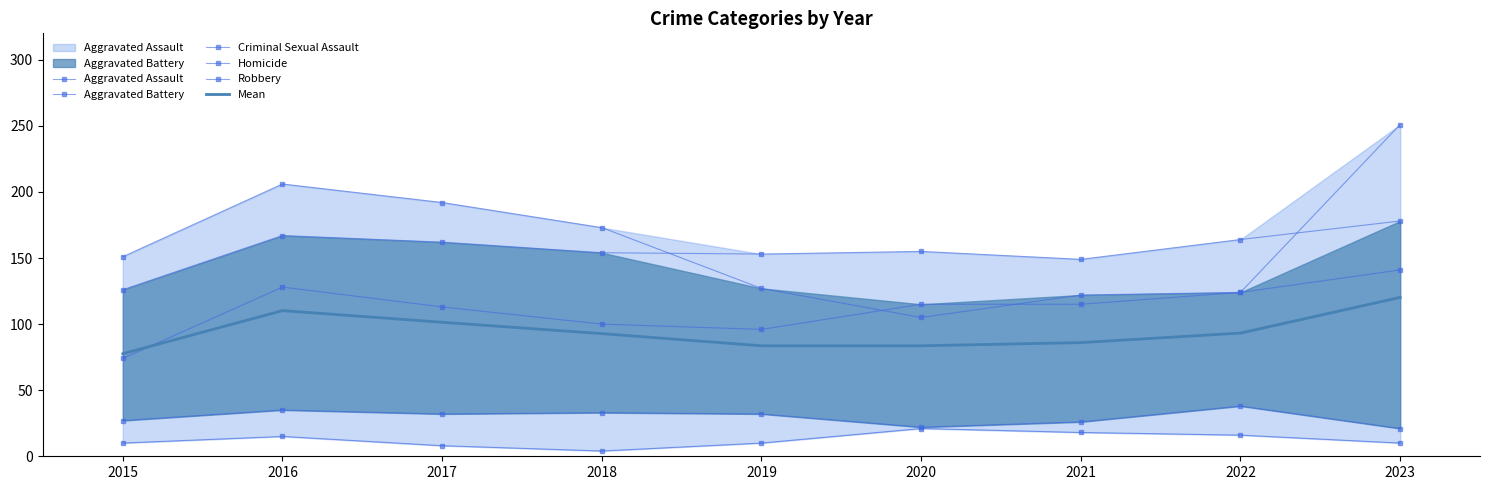

True or false: Criminal Sexual Assault and Mean cross at least once.

False